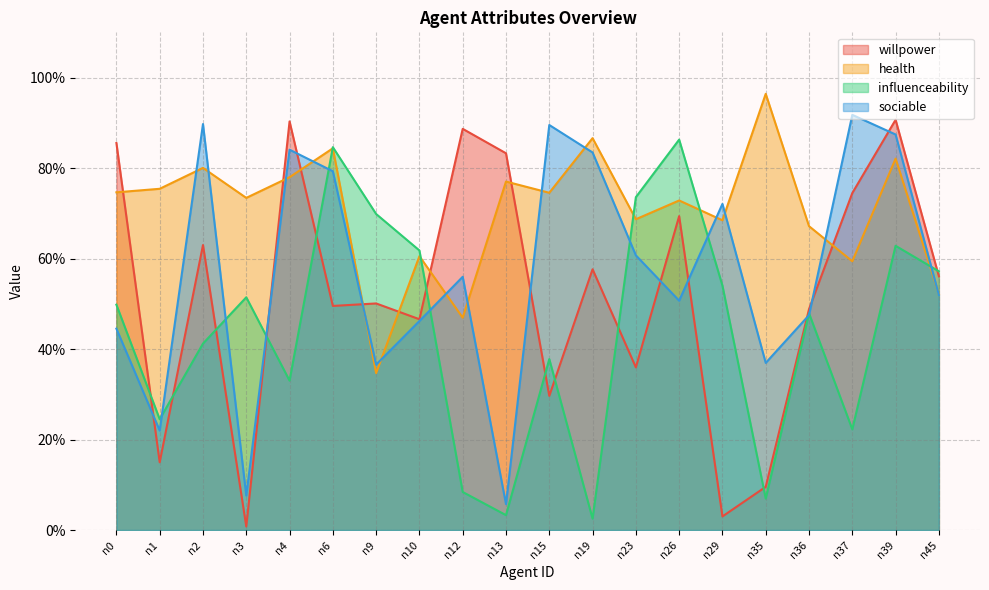

Reading left to right, what are all the values shown in this chart?

willpower: 0.9	0.1	0.6	0.0	0.9	0.5	0.5	0.5	0.9	0.8	0.3	0.6	0.4	0.7	0.0	0.1	0.5	0.7	0.9	0.6
health: 0.7	0.8	0.8	0.7	0.8	0.8	0.3	0.6	0.5	0.8	0.7	0.9	0.7	0.7	0.7	1.0	0.7	0.6	0.8	0.5
influenceability: 0.5	0.2	0.4	0.5	0.3	0.8	0.7	0.6	0.1	0.0	0.4	0.0	0.7	0.9	0.5	0.1	0.5	0.2	0.6	0.6
sociable: 0.4	0.2	0.9	0.1	0.8	0.8	0.4	0.5	0.6	0.1	0.9	0.8	0.6	0.5	0.7	0.4	0.5	0.9	0.9	0.5